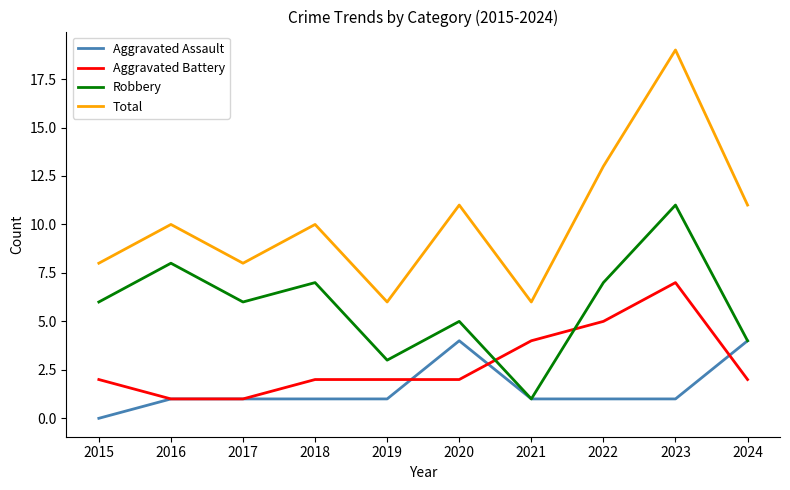

True or false: Total and Aggravated Assault cross at least once.

False